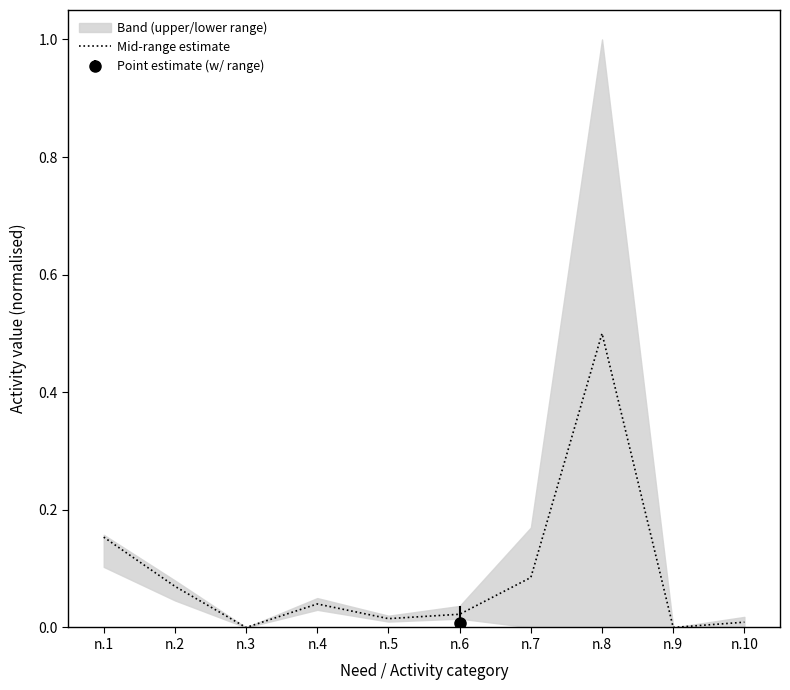

What is the average value?

0.1